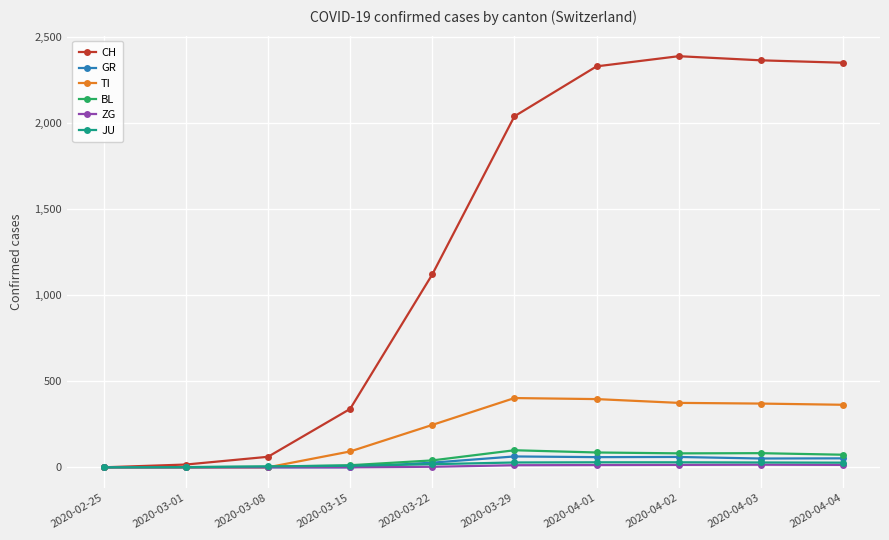

Does the chart display data point markers on the line(s)?

Yes